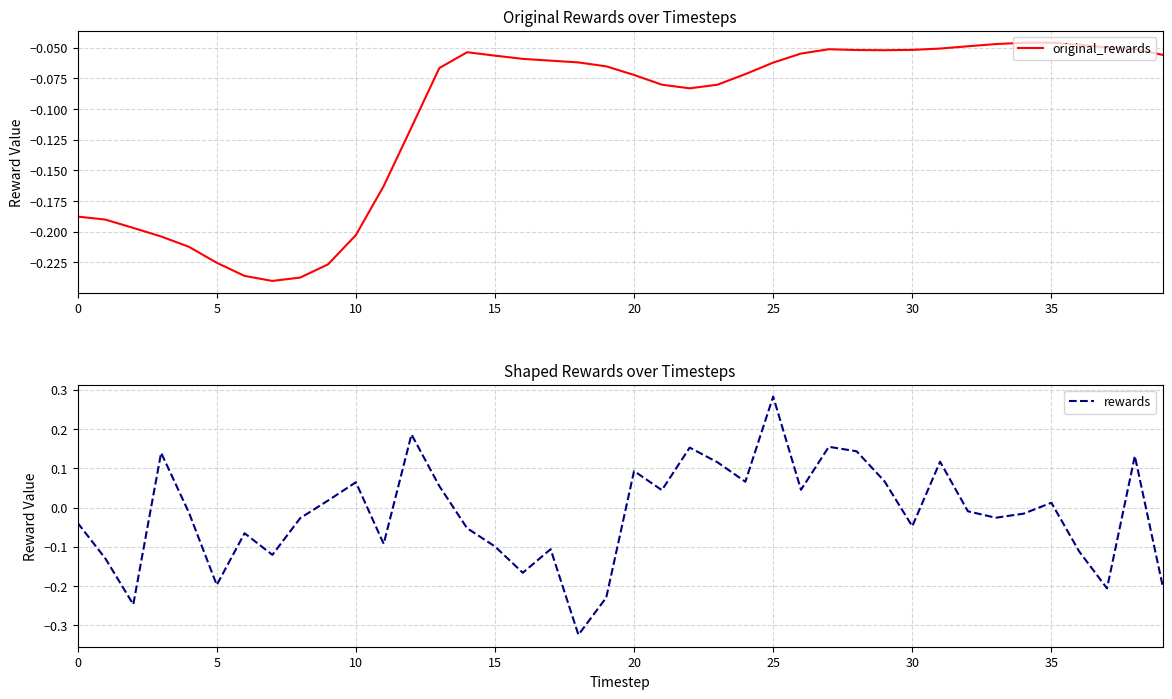

At which label does rewards reach its peak?

25